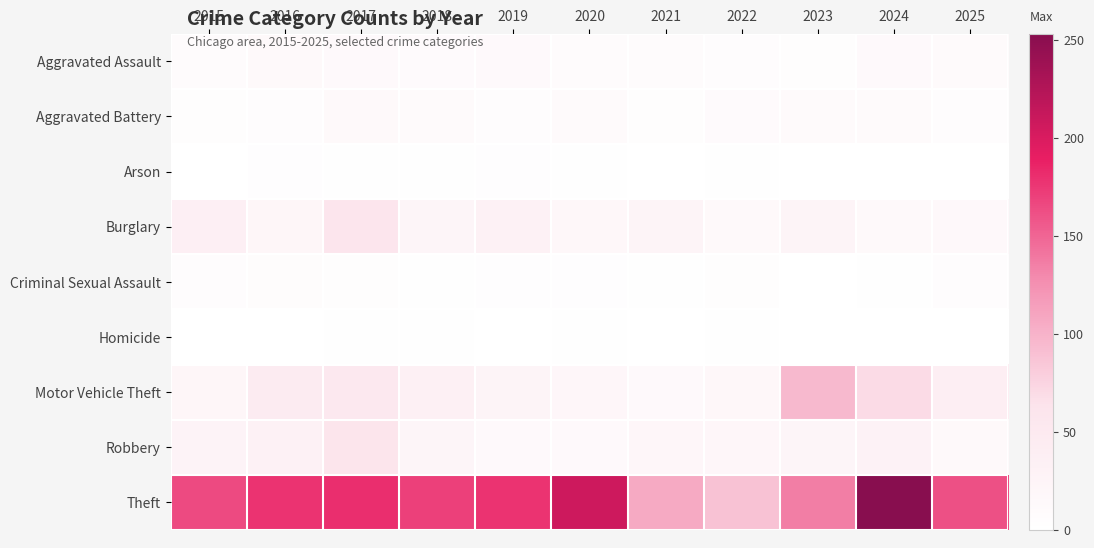

Rank the series by their maximum value, from highest to lowest.

Theft, Motor Vehicle Theft, Robbery, Burglary, Aggravated Assault, Aggravated Battery, Criminal Sexual Assault, Arson, Homicide